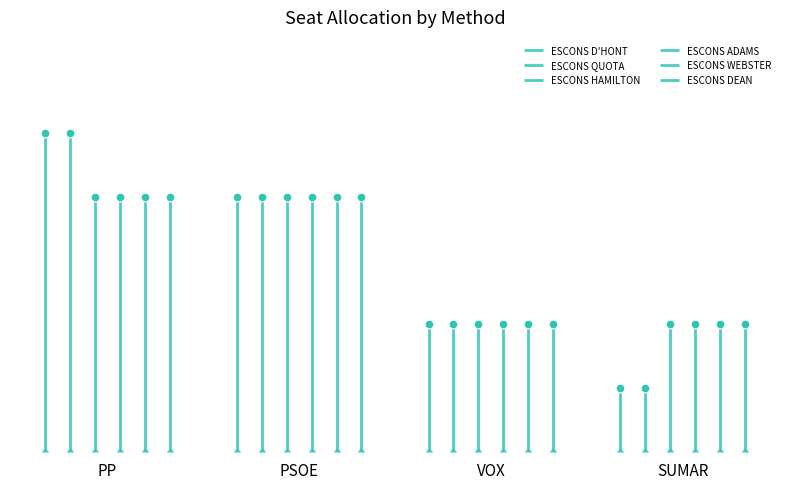

Which series reaches the maximum Y coordinate?

ESCONS D'HONT